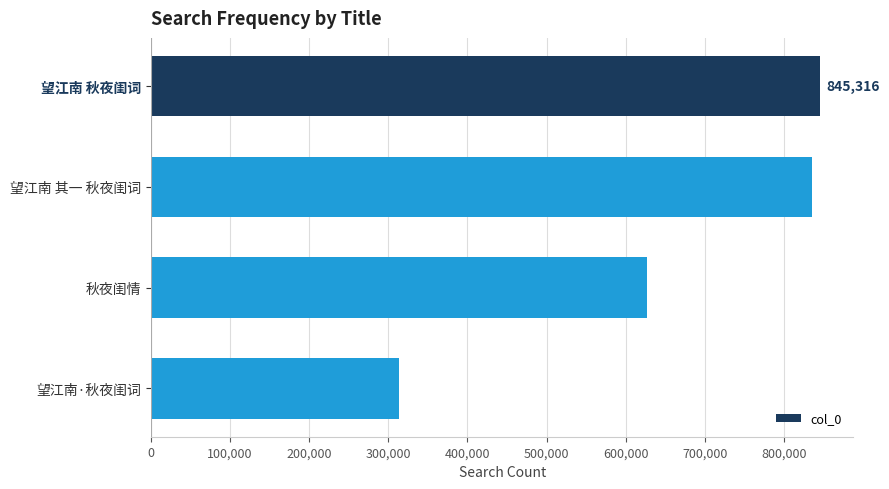

Where is the data nearest to the value 579245?

秋夜闺情